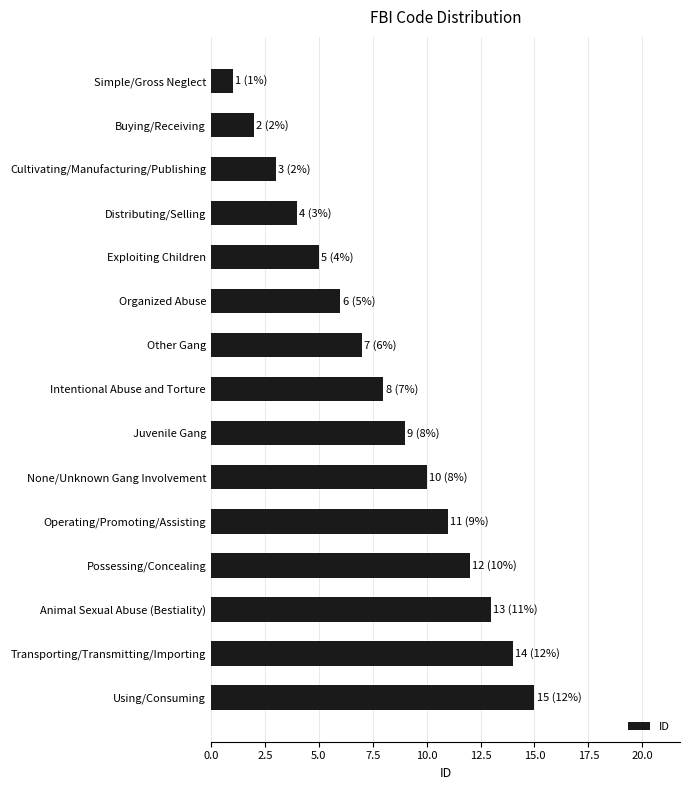

What is the sum of all values?

120